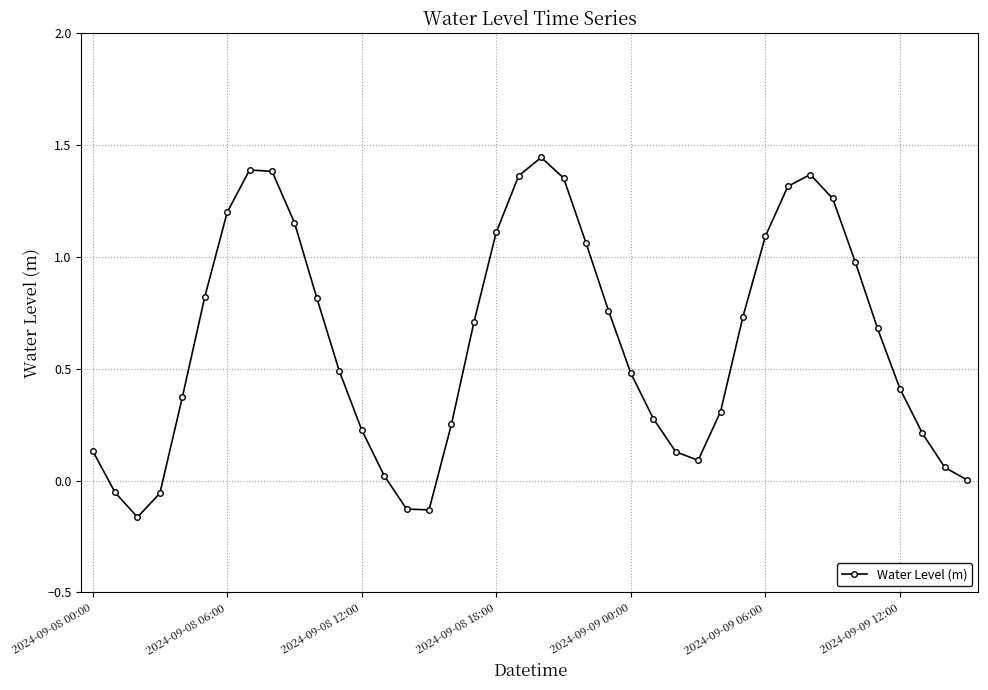

What is the sum of all values?

24.9